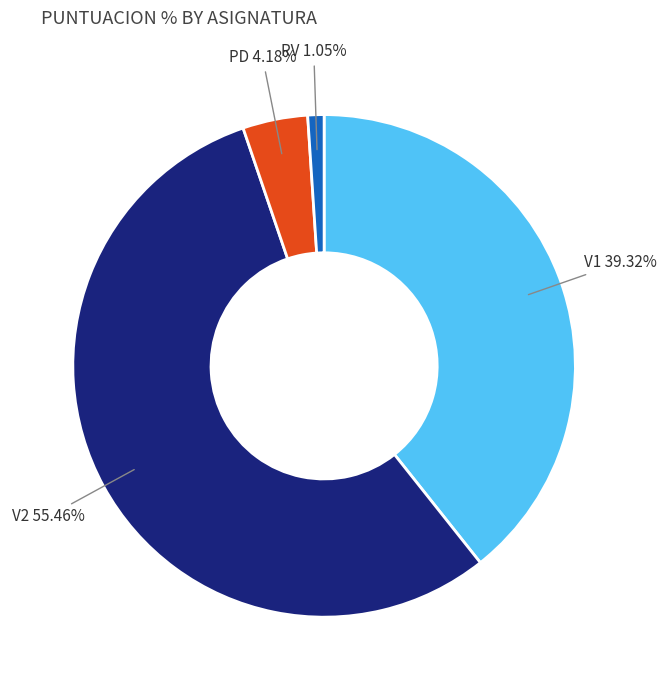

Rank the categories by value from lowest to highest.

RV, PD, V1, V2